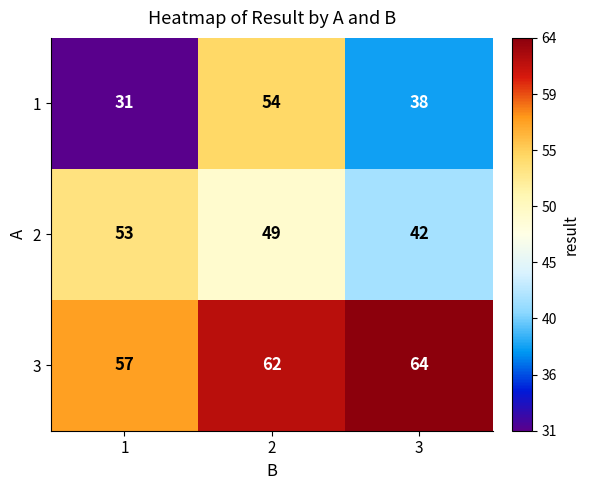

At which label is 1 closest to 42?

3